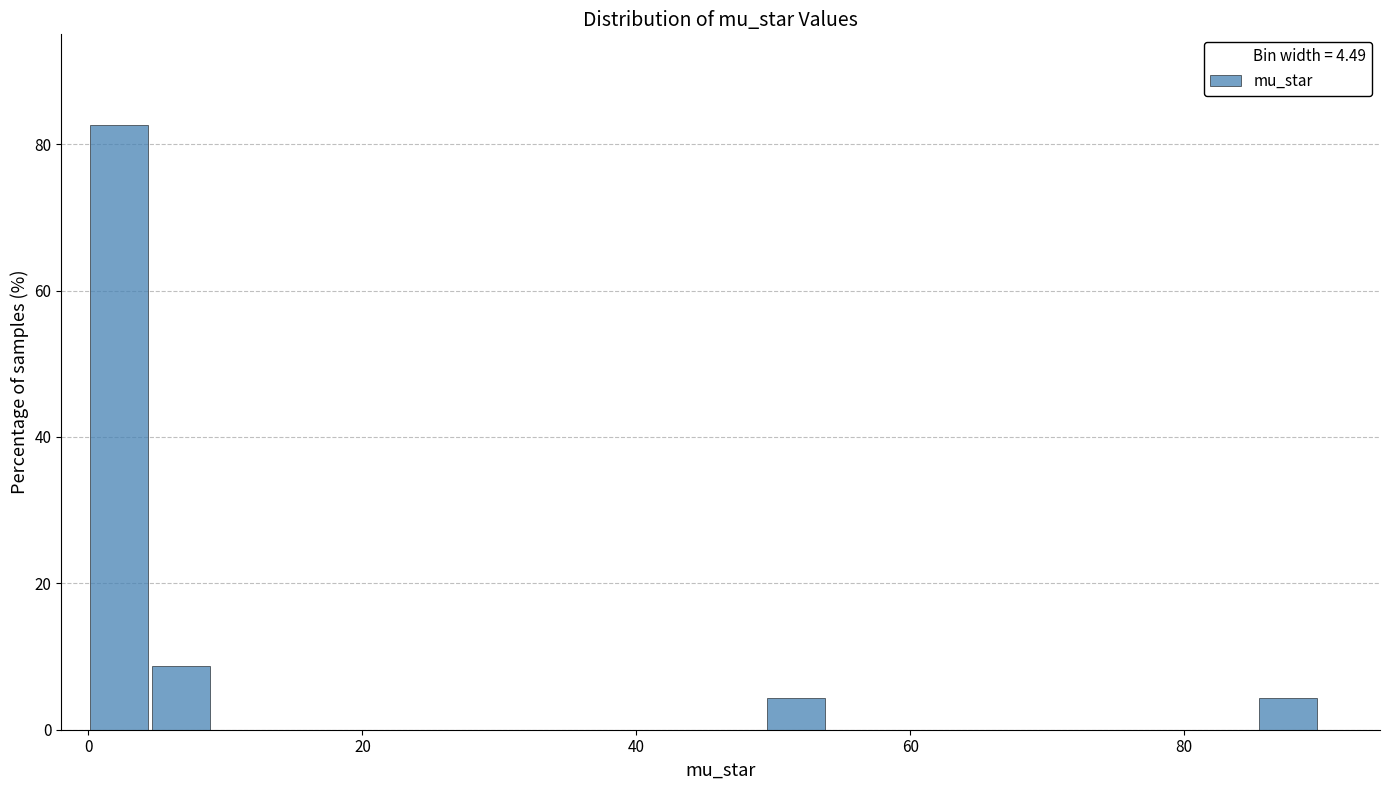

Around what value on the x-axis is the tallest bar? Give the approximate position of its centre, as read against the axis.

2